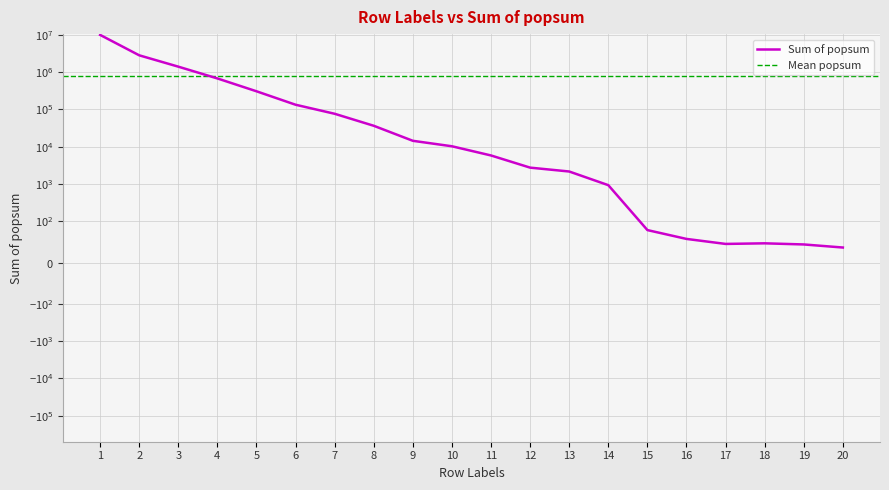

Where does the data first go above 10244?

1